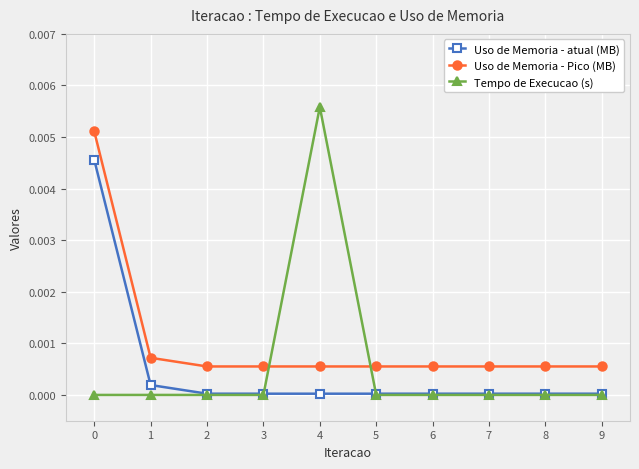

True or false: Tempo de Execucao (s) has a value of 0.0 at 4.

True